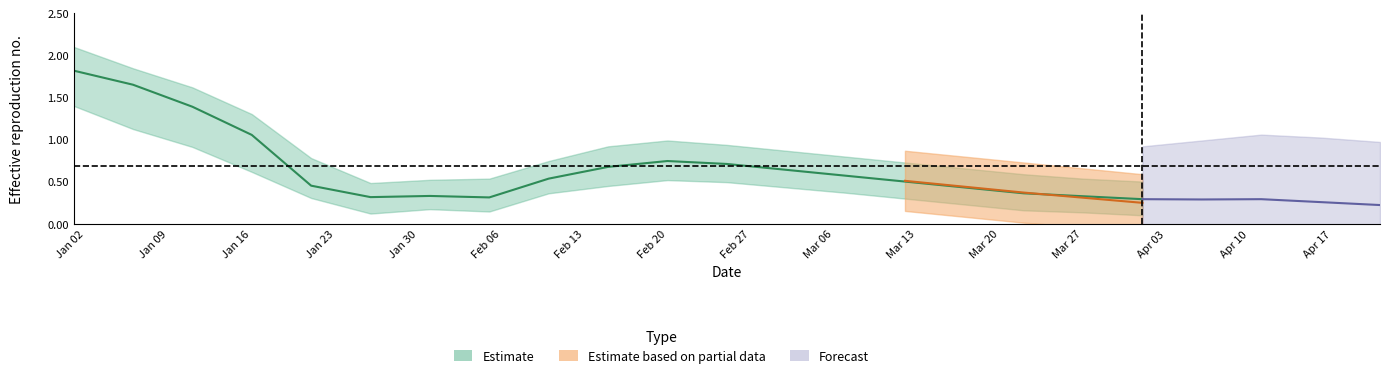

Rank the categories by value from lowest to highest.

2023-04-01, 2023-02-05, 2023-01-26, 2023-03-27, 2023-01-31, 2023-03-22, 2023-03-17, 2023-01-21, 2023-03-12, 2023-02-10, 2023-03-07, 2023-03-02, 2023-02-15, 2023-02-25, 2023-02-20, 2023-01-16, 2023-01-11, 2023-01-06, 2023-01-01